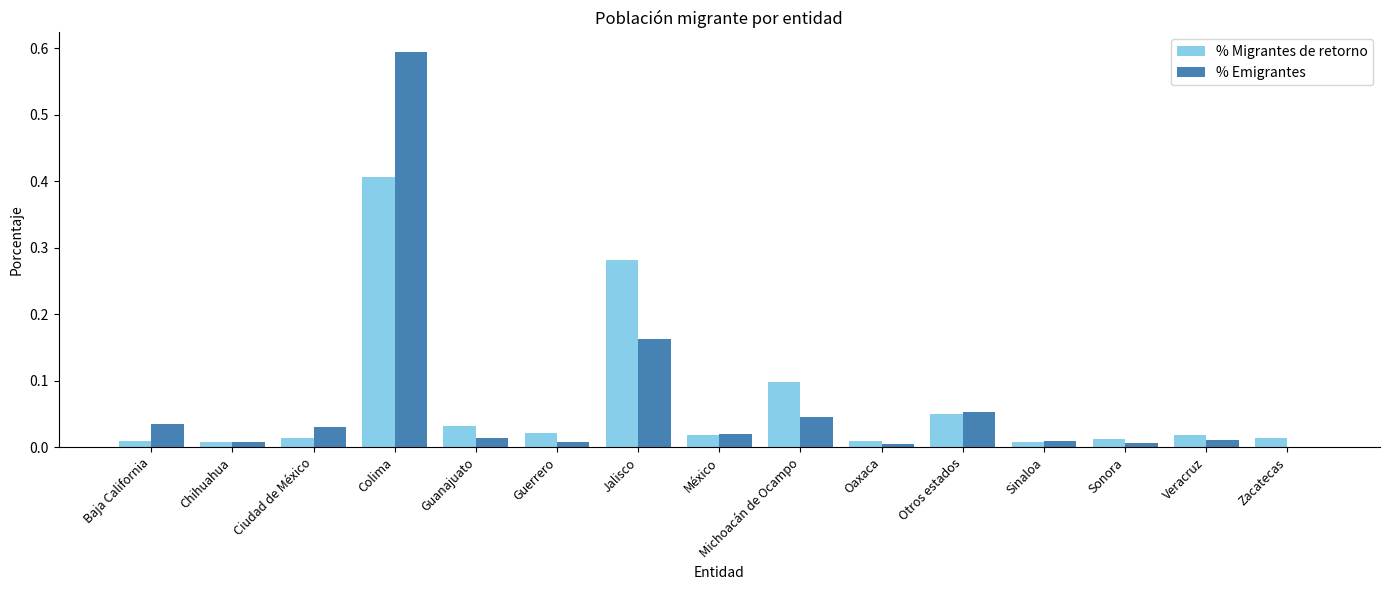

What is the highest value of the % Emigrantes series?

0.6